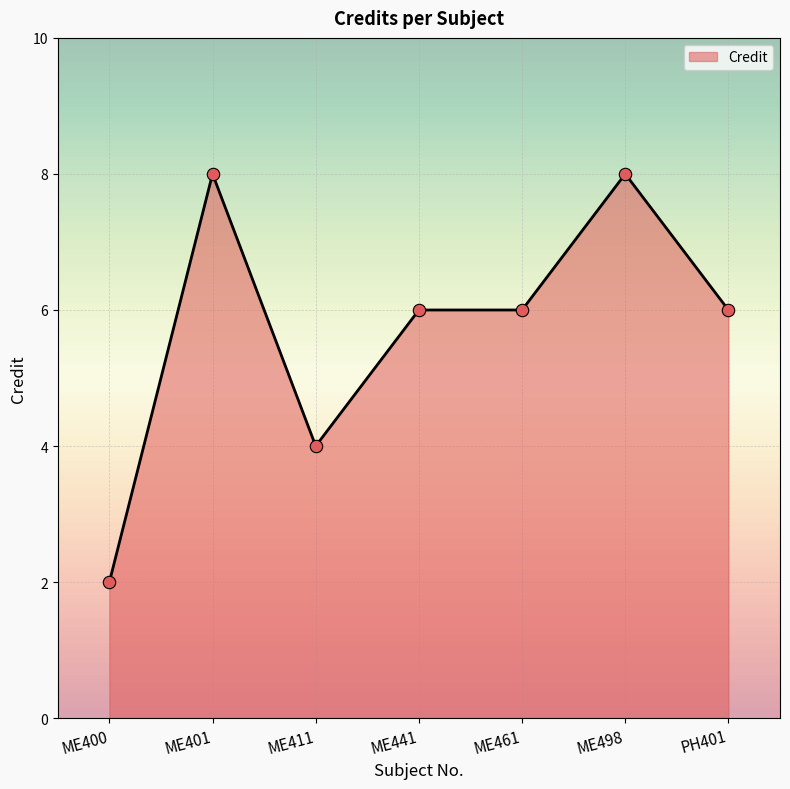

Which has a higher value, ME498 or ME400?

ME498